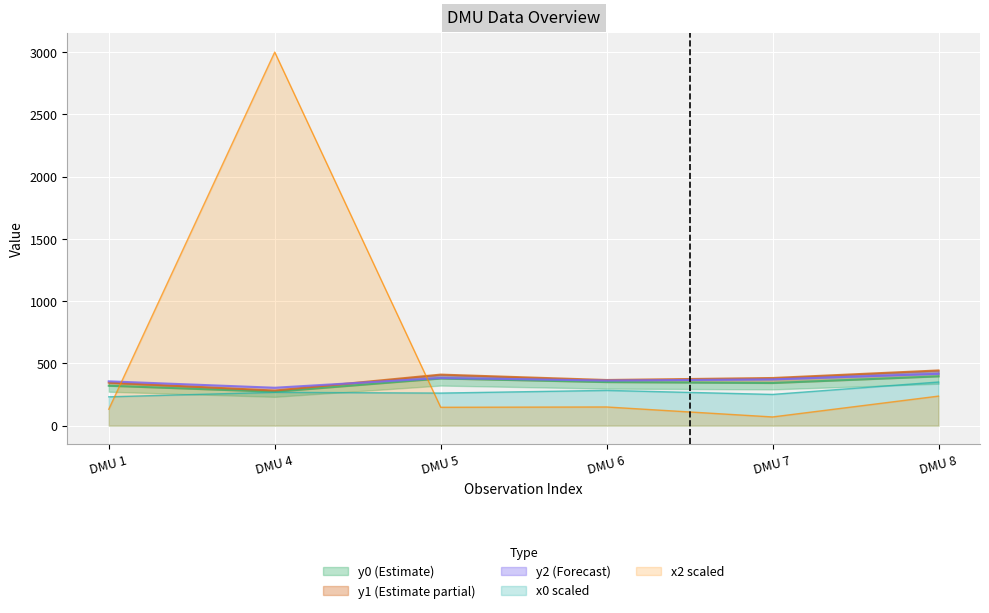

Read the x0 scaled value at DMU 6.

283.2